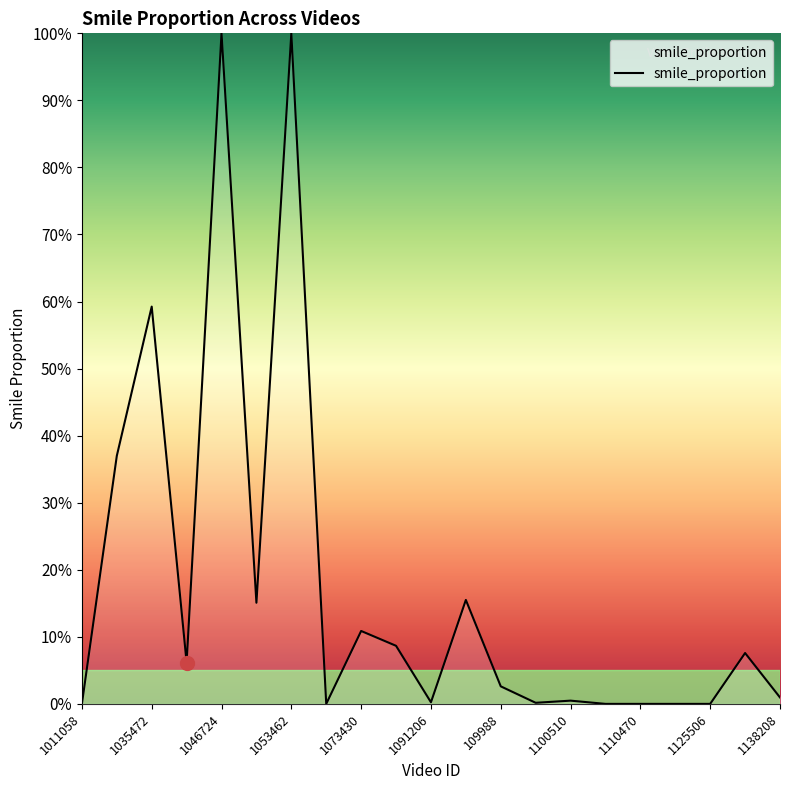

Does the chart display data point markers on the line(s)?

No